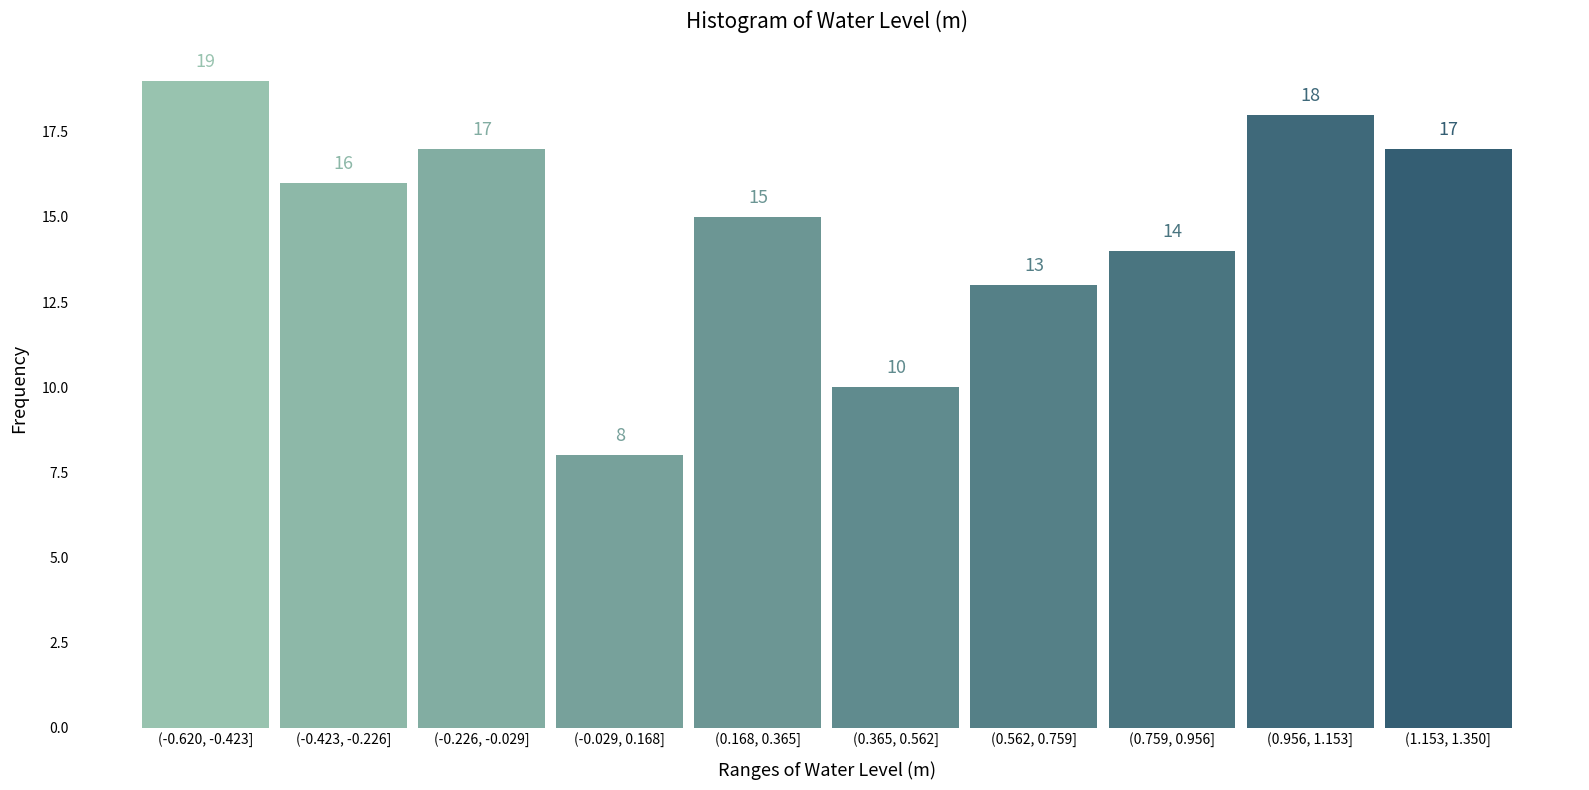

Reading left to right, transcribe all the data shown in this chart.

19	16	17	8	15	10	13	14	18	17